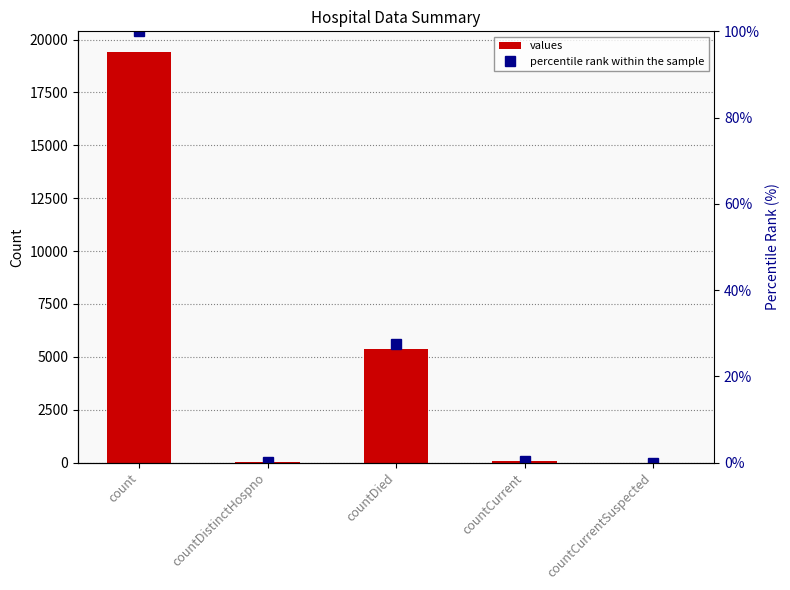

What is the label of the 4th bar from the right?

countDistinctHospno